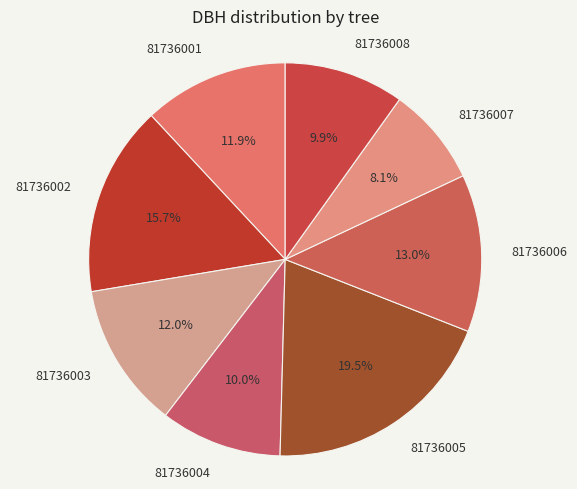

To the nearest percent, what is the average slice percentage?

12%